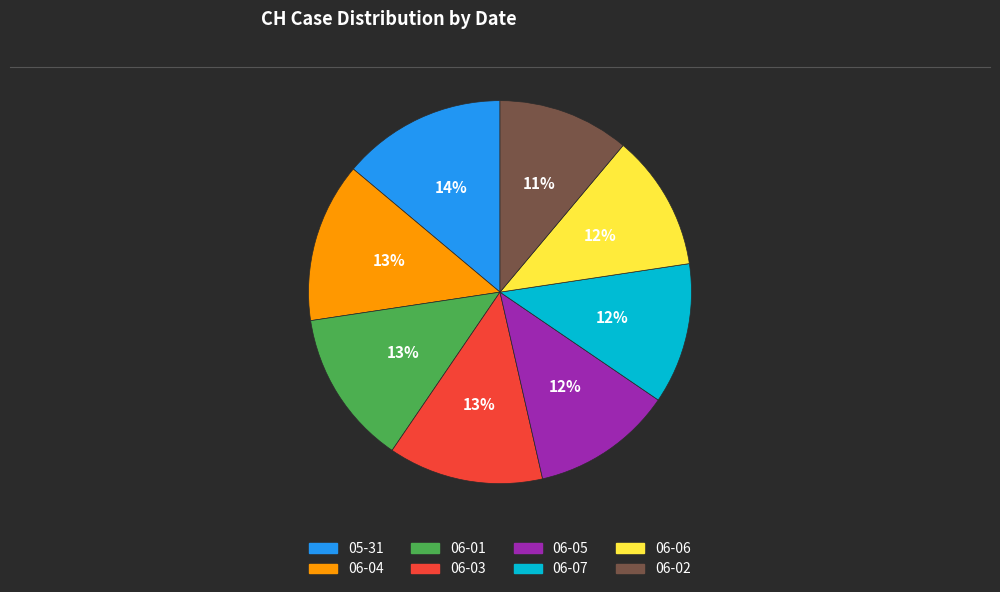

To the nearest percent, what is the difference between the largest and smallest slice percentages?

3%